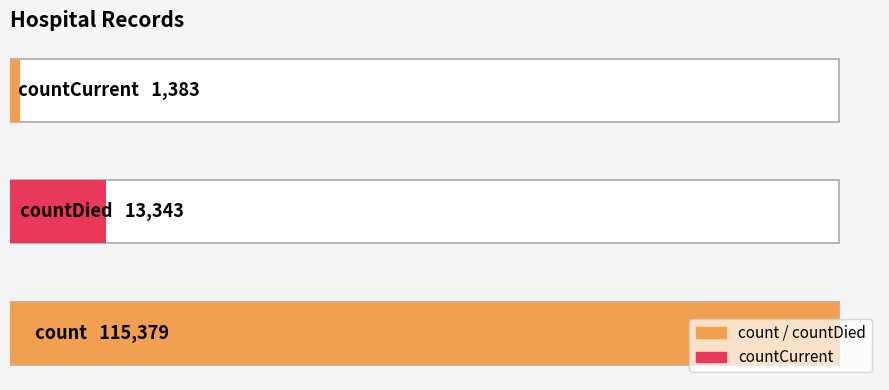

Where is the data nearest to the value 57689?

countDied